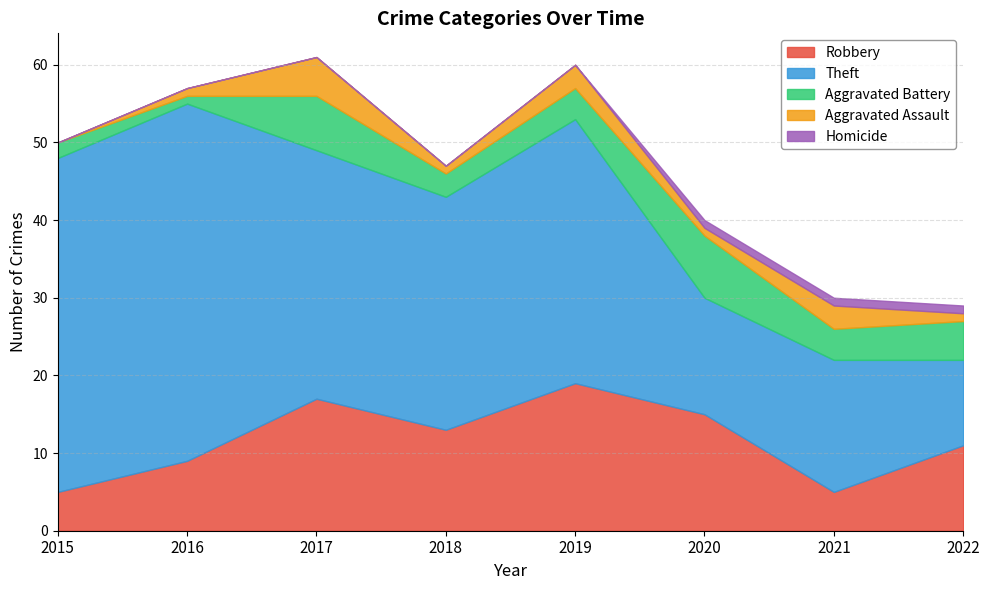

Between 2022 and 2018, which is larger?

2018